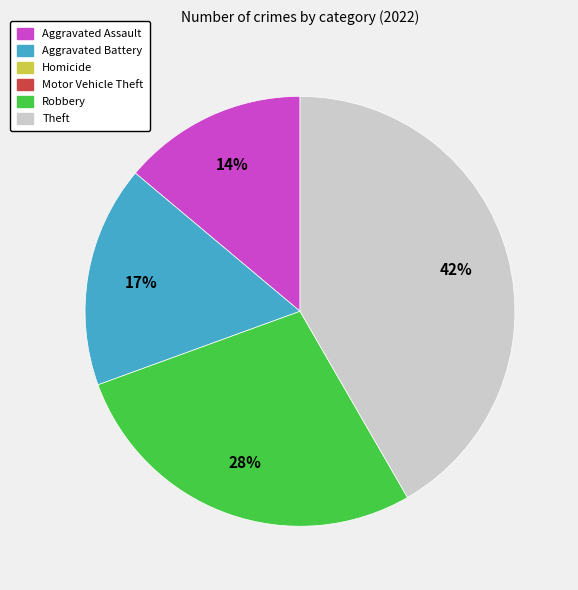

How many segments does this pie chart have?

4